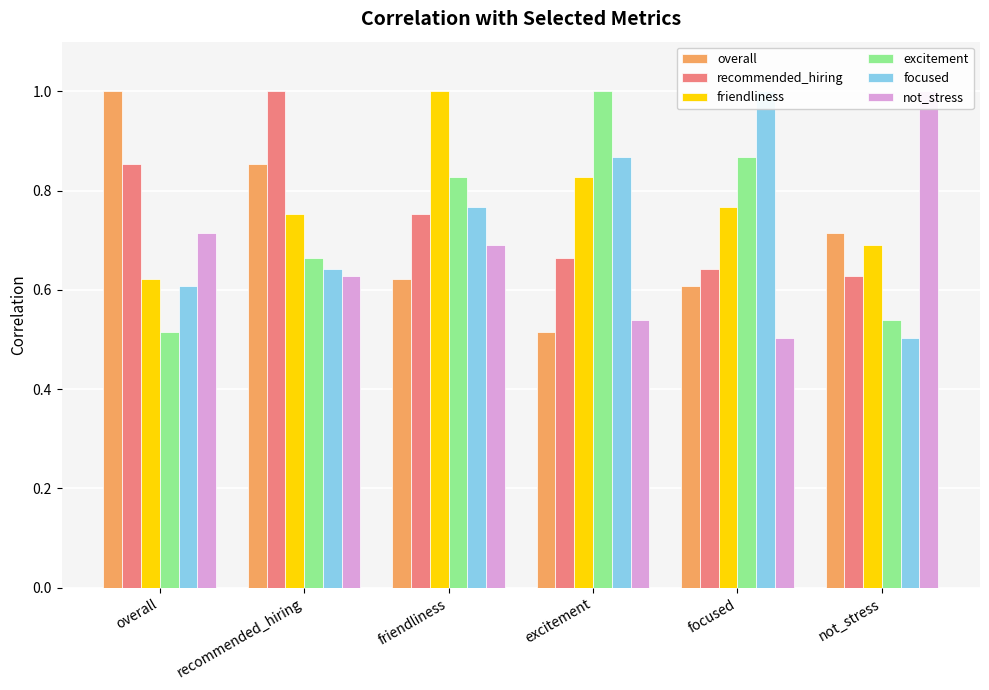

Is the value of overall at recommended_hiring greater than the value of excitement at recommended_hiring?

Yes